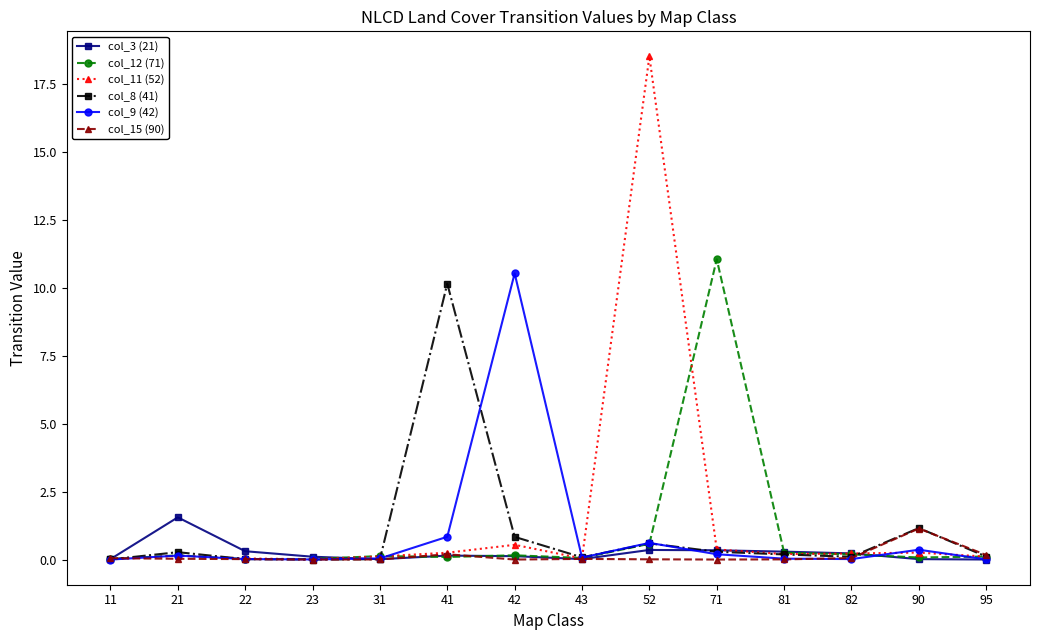

The value of col_3 (21) at 95 is 0.0. True or false?

True